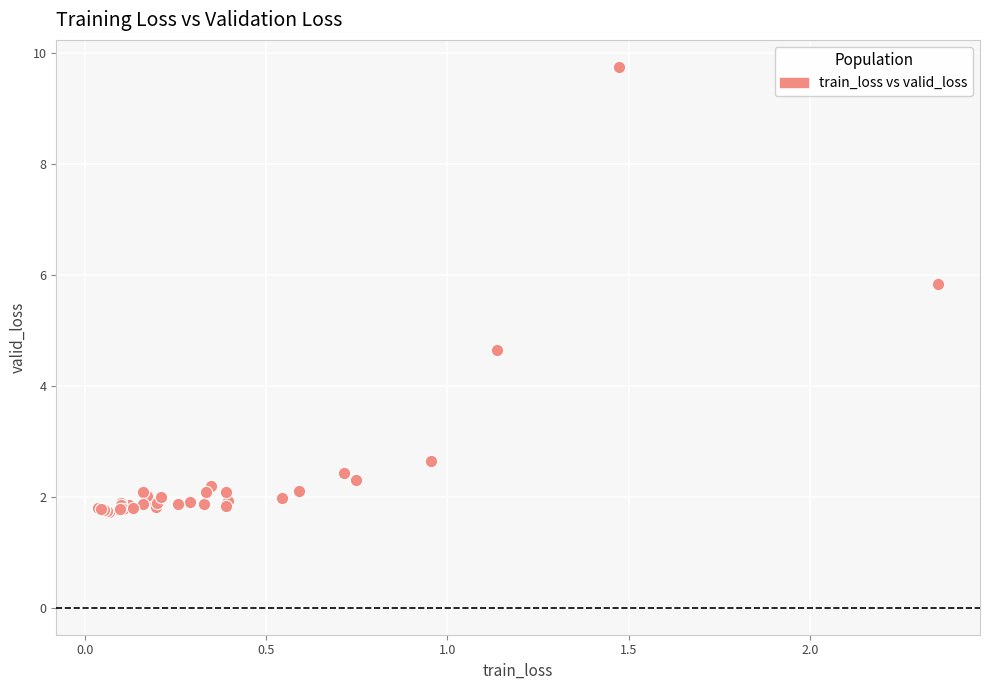

What Y value in the scatter plot is closest to 5?

4.6